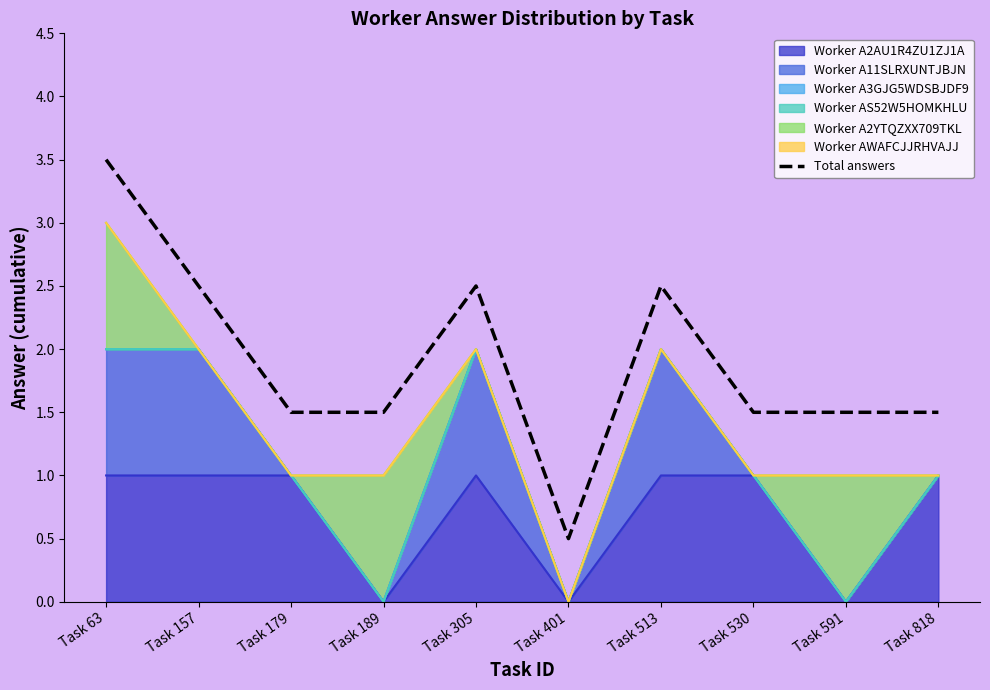

Where does the data first go above 1?

Task 63